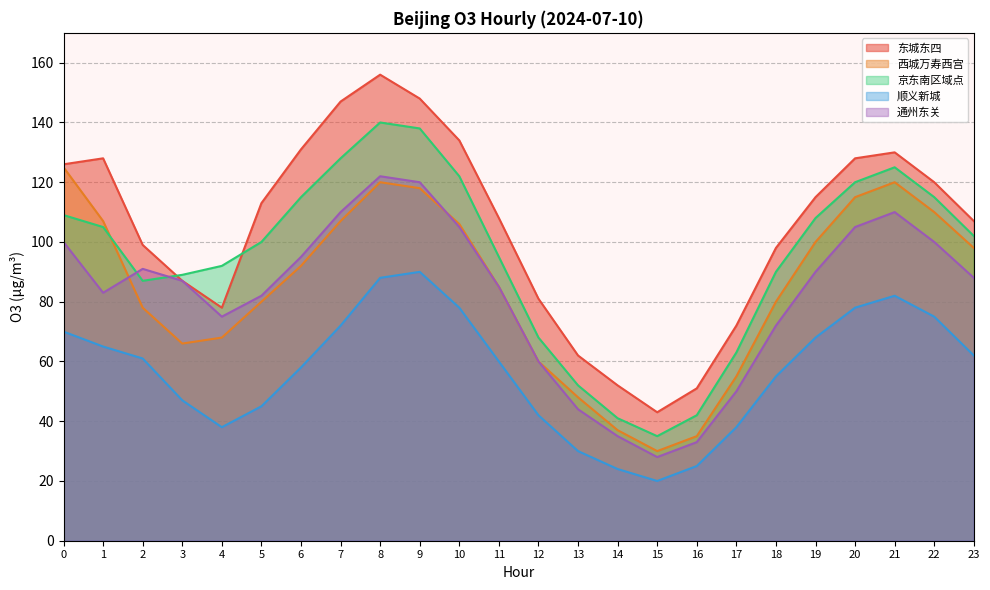

What is the difference between the maximum and second lowest values in the 京东南区域点 series?

99